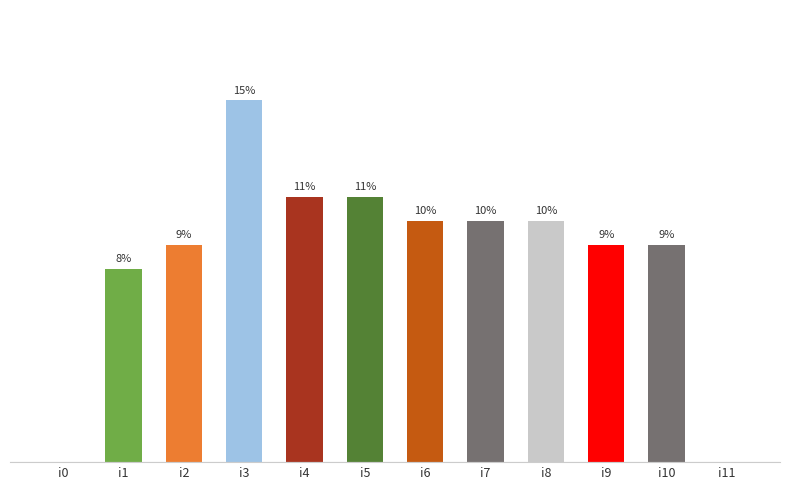

At which label is the value closest to 7?

i1